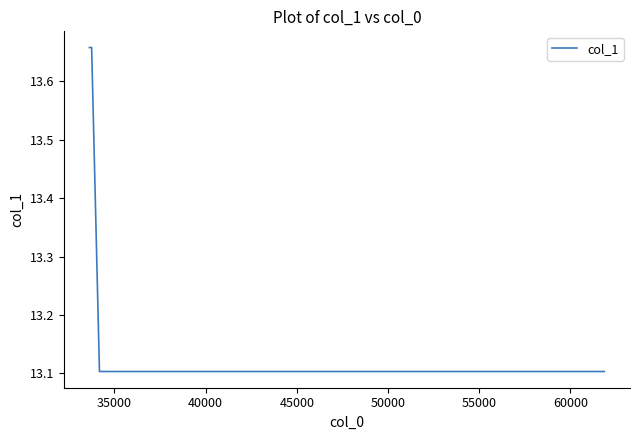

What is the minimum value shown in the chart?

13.1